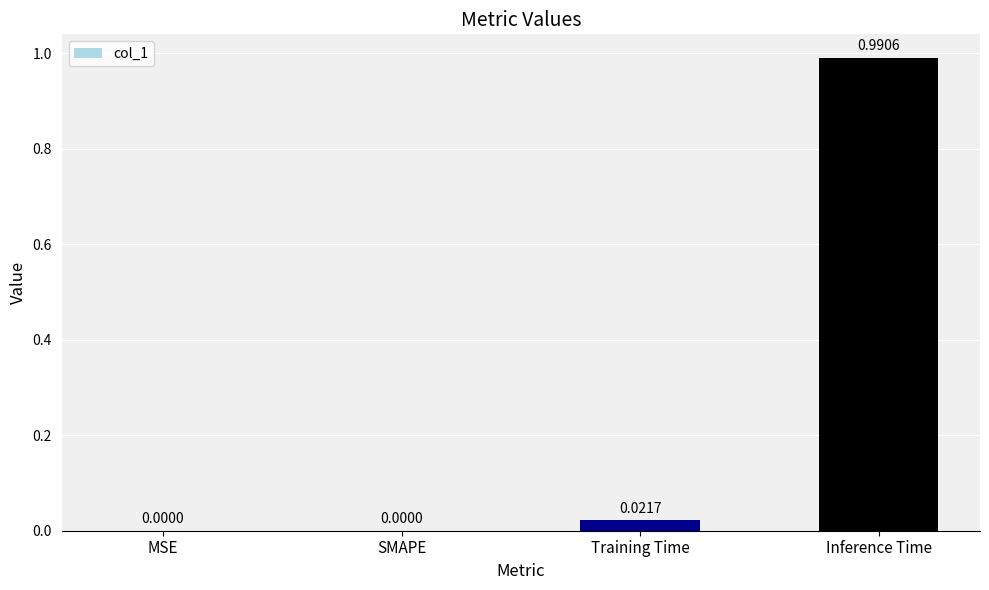

What is the change in value from SMAPE to Inference Time?

+1.0